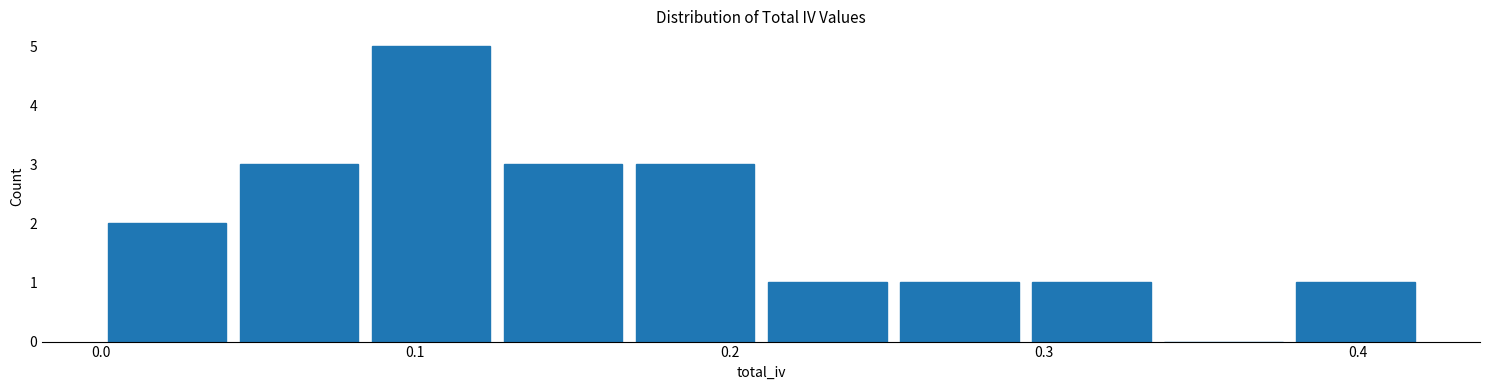

Reading left to right, transcribe this chart: for each bar, give the range it covers on the x-axis and its height. Neither the bar edges nor the heights are printed on the chart, so give them approximately, as read against the axes.

0.00 to 0.04: 2
0.04 to 0.08: 3
0.08 to 0.13: 5
0.13 to 0.17: 3
0.17 to 0.21: 3
0.21 to 0.25: 1
0.25 to 0.29: 1
0.29 to 0.34: 1
0.34 to 0.38: 0
0.38 to 0.42: 1